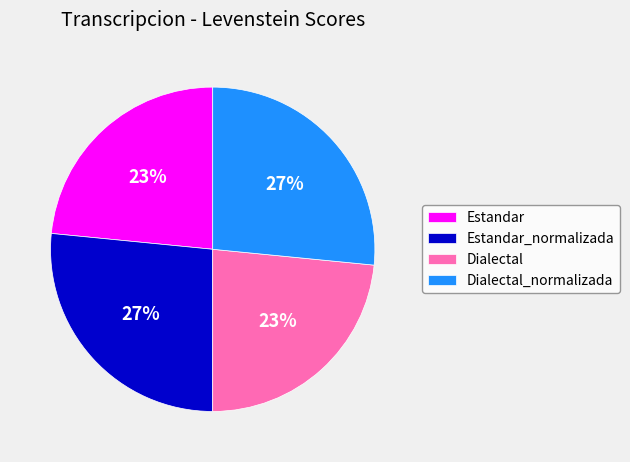

To the nearest percent, what percentage of the pie is Estandar_normalizada?

27%